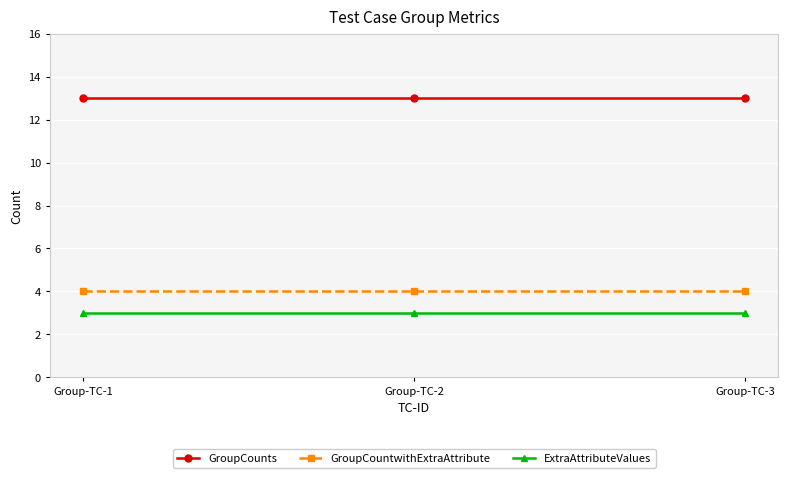

What is the lowest value of the GroupCountwithExtraAttribute series?

4